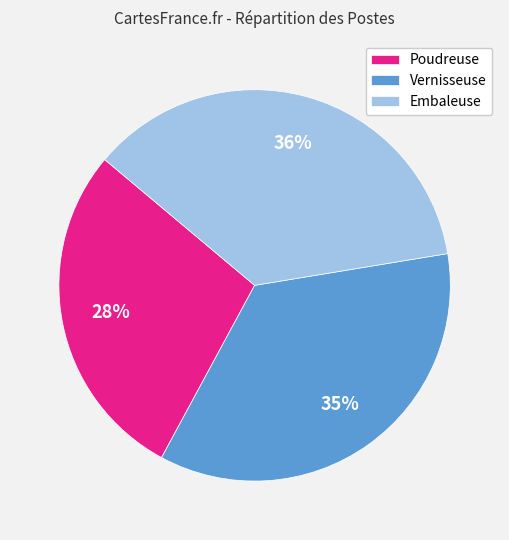

To the nearest percent, what is the difference between the largest and smallest slice percentages?

8%